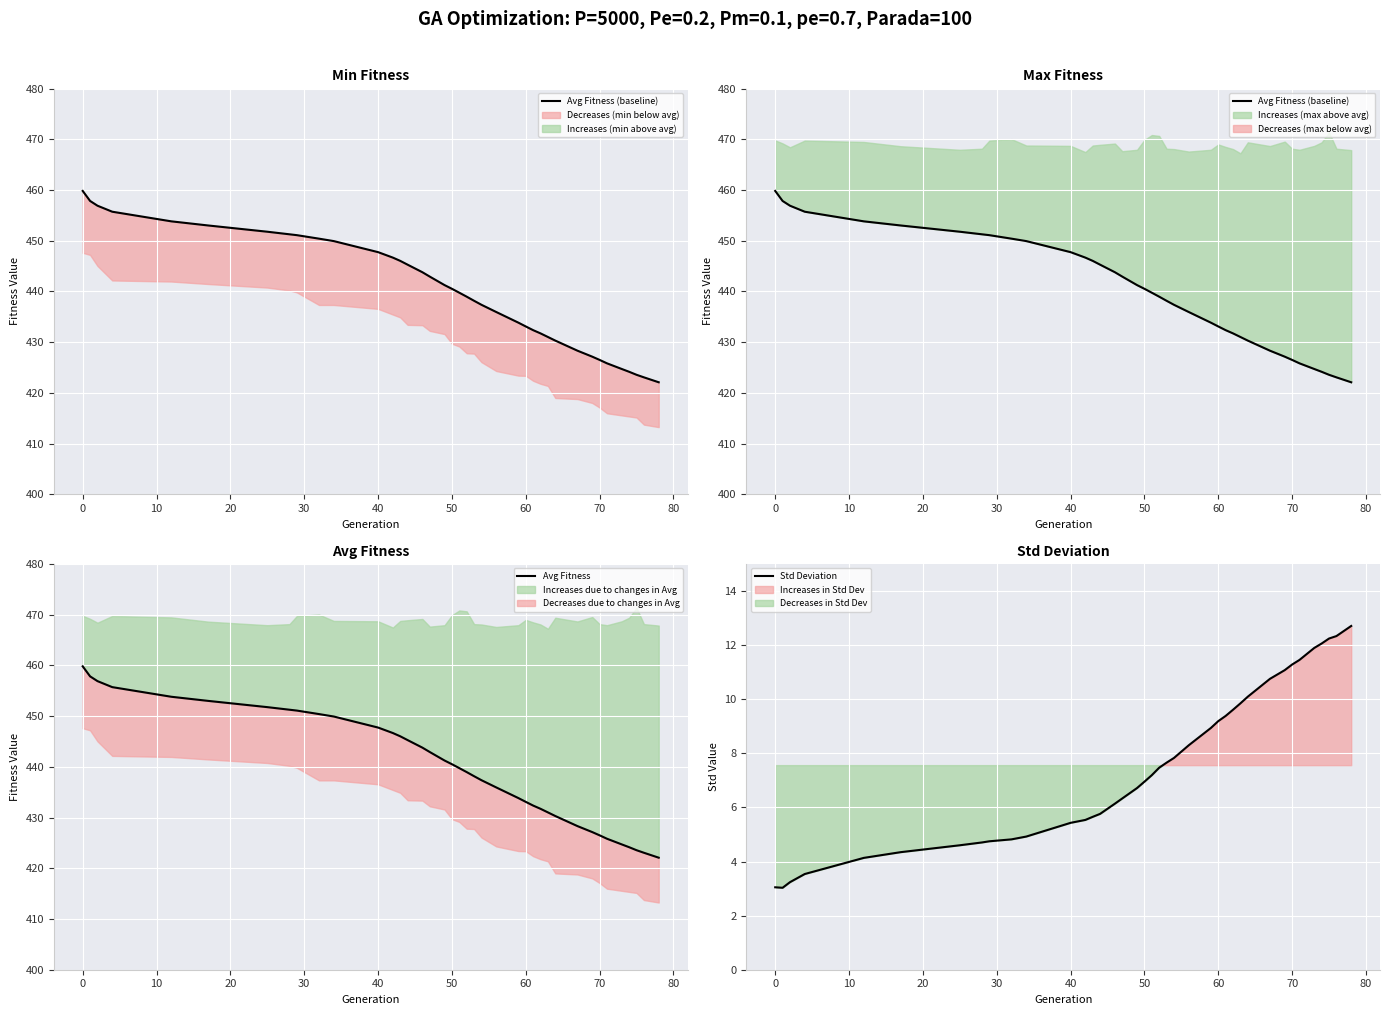

List the series in order of their peak value, lowest first.

Std Deviation, Avg Fitness (baseline), Avg Fitness